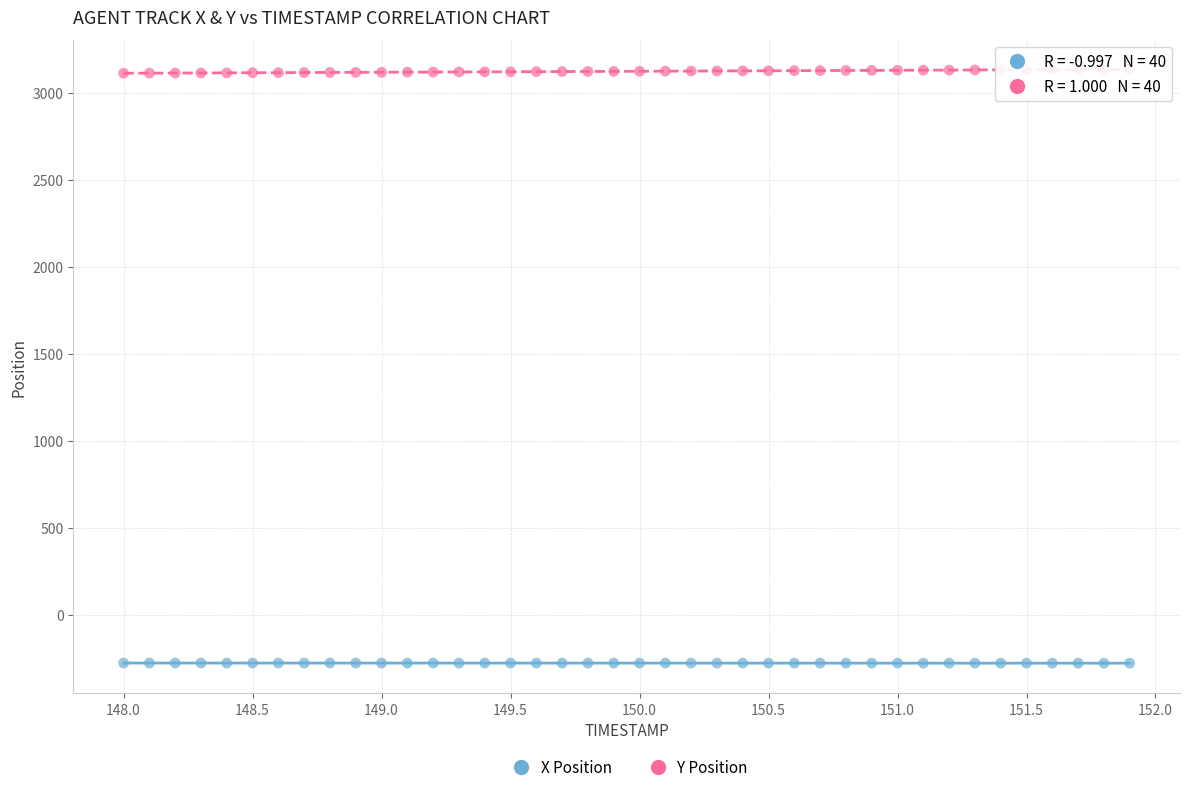

Across all data points, what is the range of X values (max minus min)?

3.9